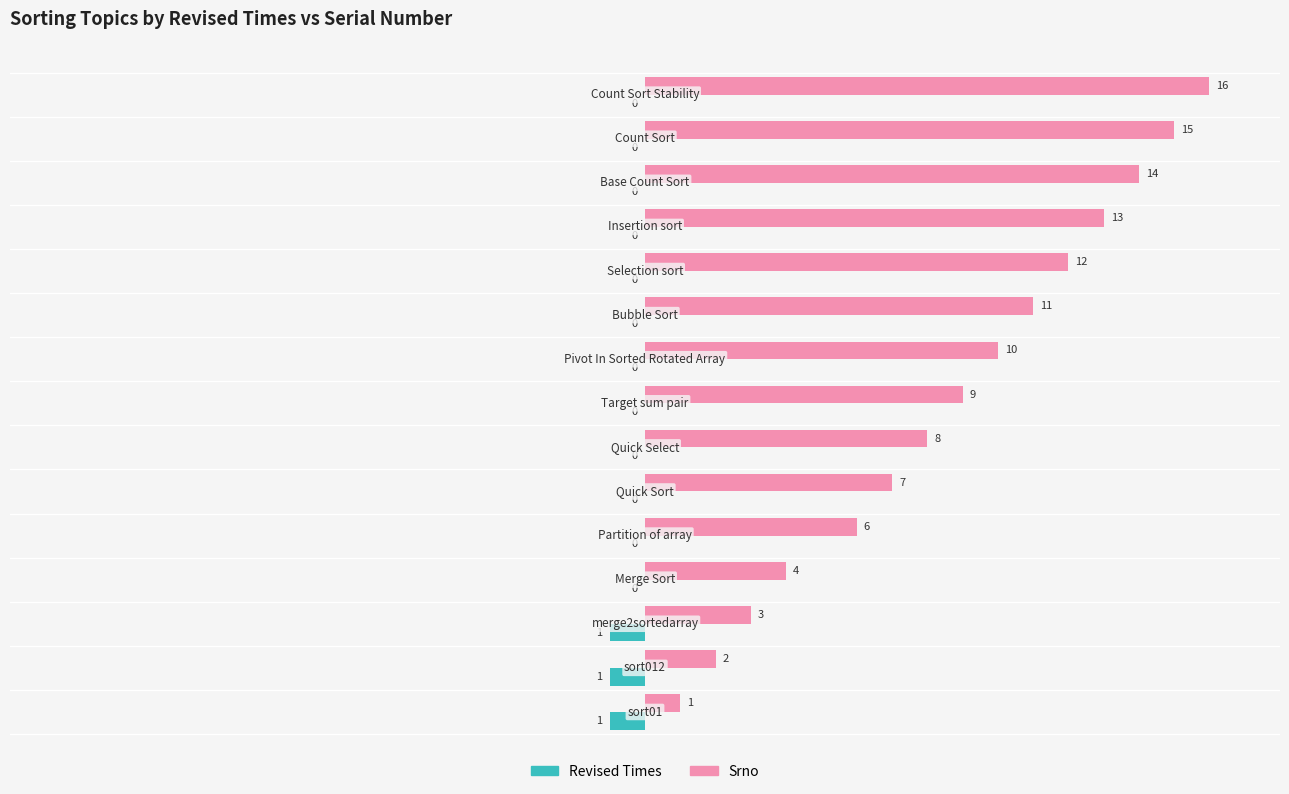

How many Revised Times values are between 0 and 1?

12